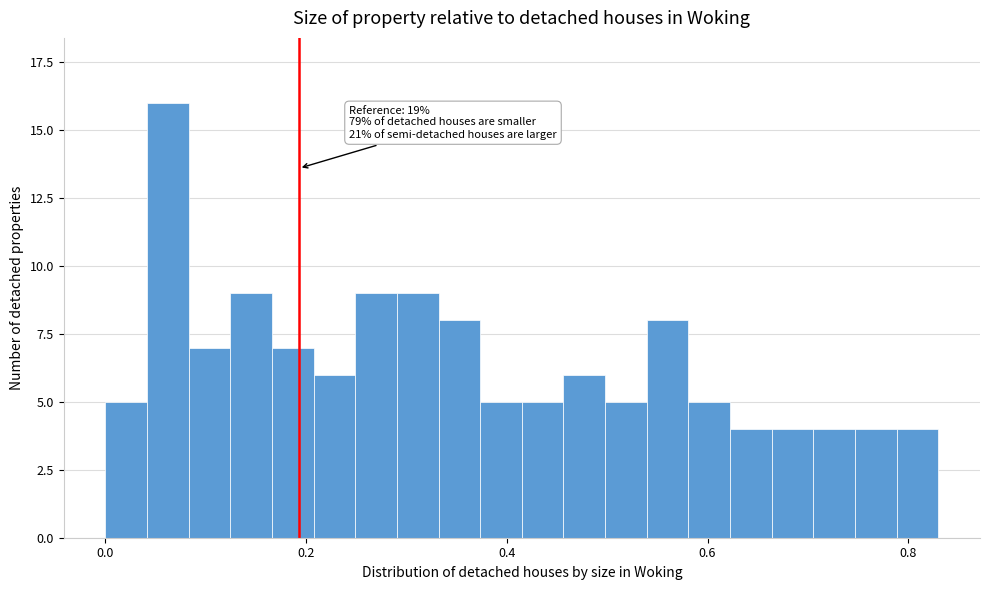

Read against the x-axis, roughly where is the centre of the tallest bar?

0.06